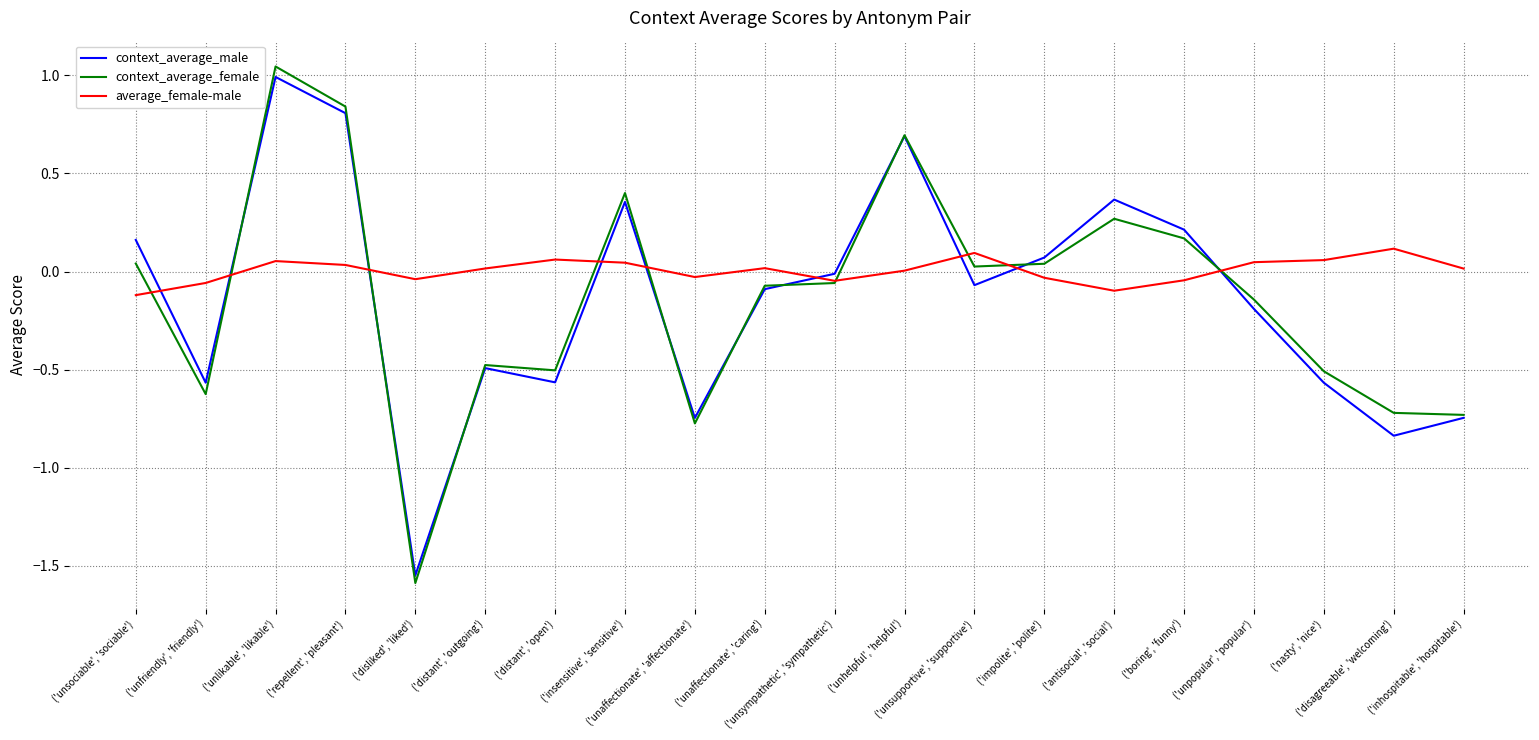

Which series has the largest total across all categories?

average_female-male